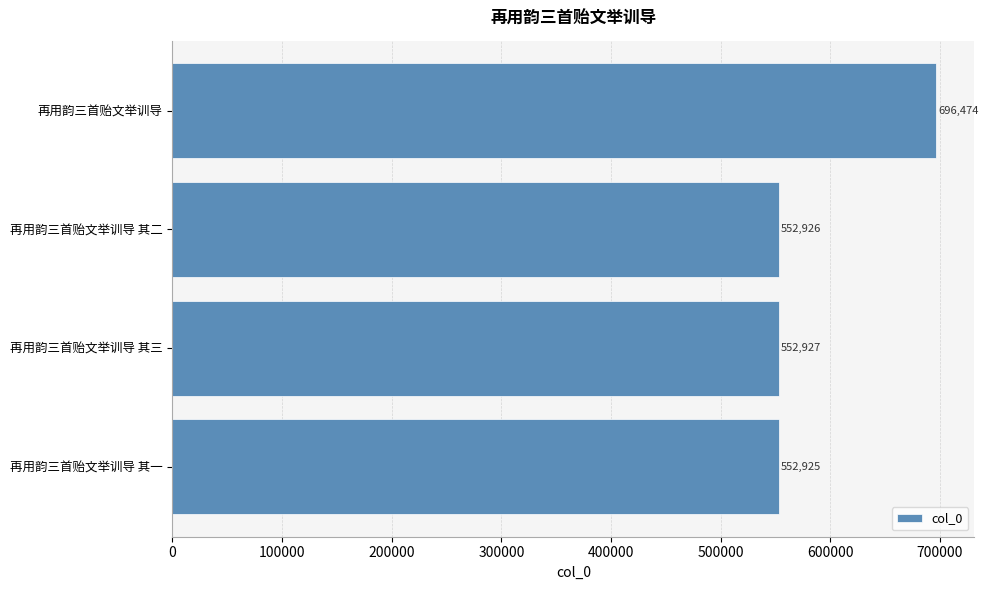

Which has a higher value, 再用韵三首贻文举训导 or 再用韵三首贻文举训导 其一?

再用韵三首贻文举训导